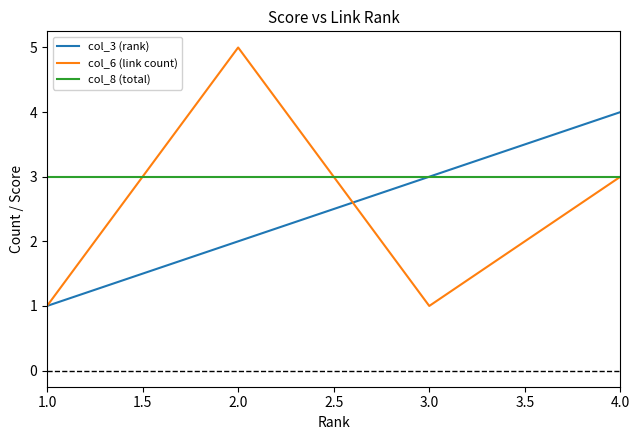

What is the total value across all series at 1.0?

5